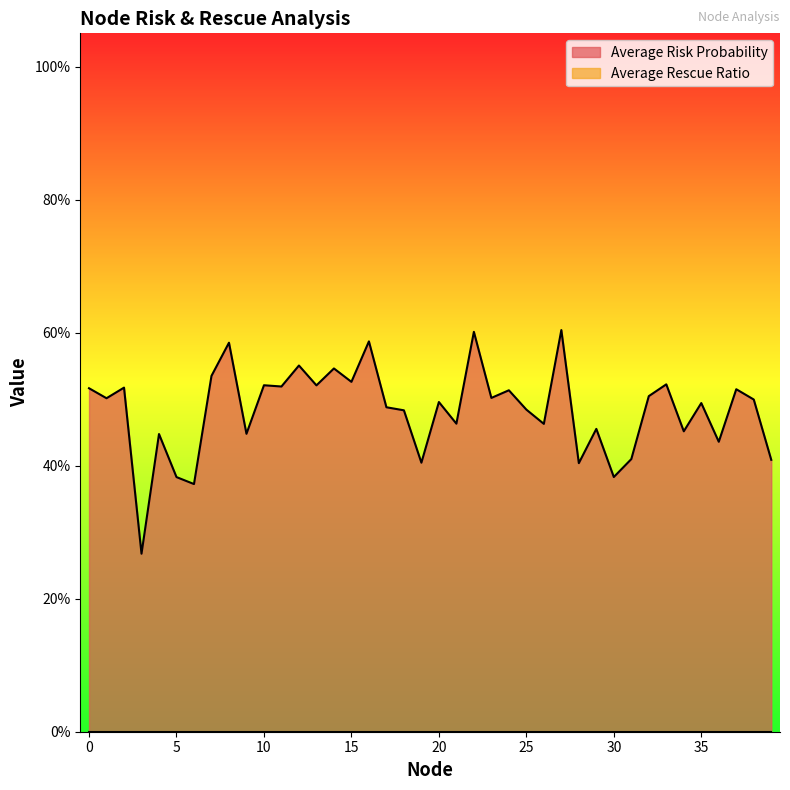

What is the value of the 1st point from the left?

0.5